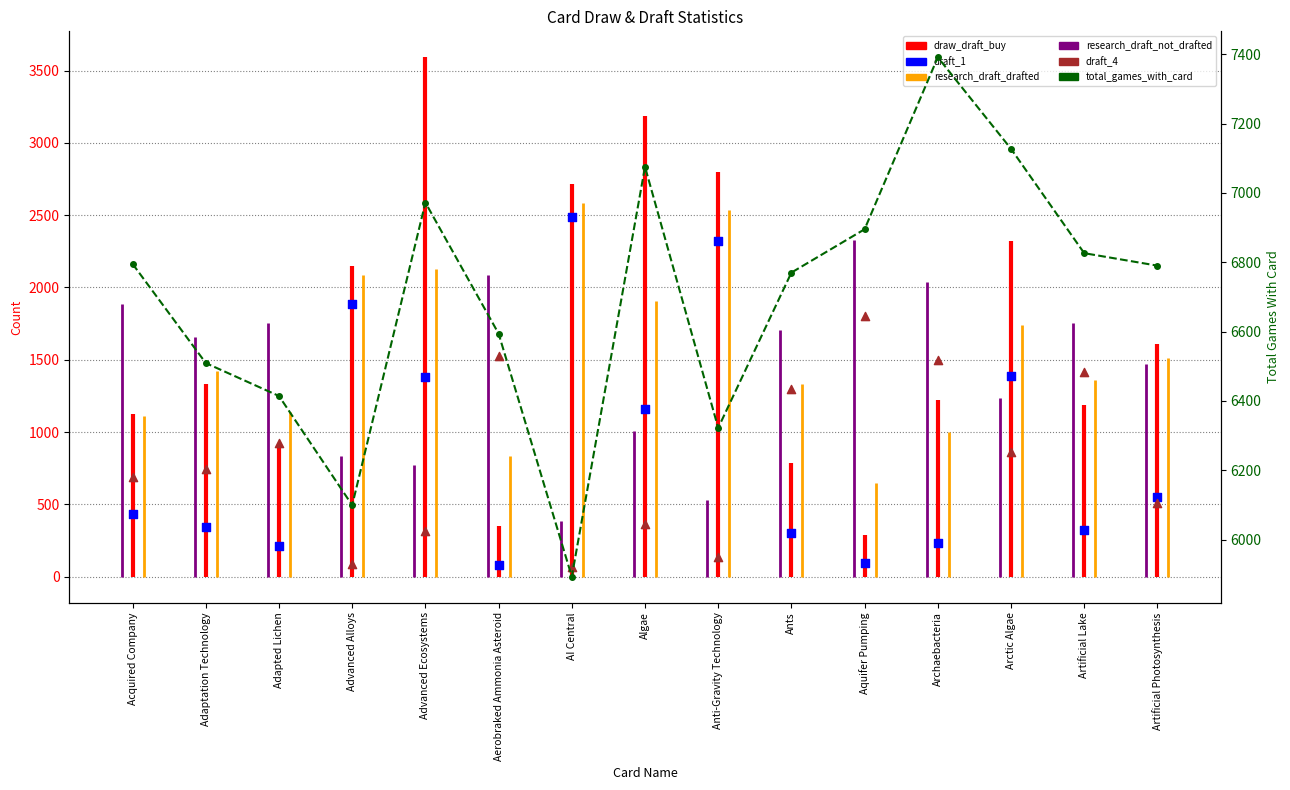

What is the total value across all series at AI Central?

8448